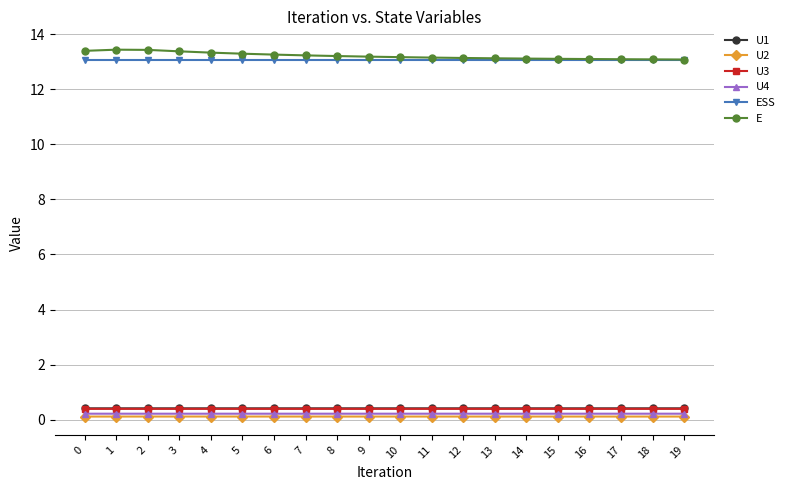

Count the U4 values in the range 0 to 1.

20